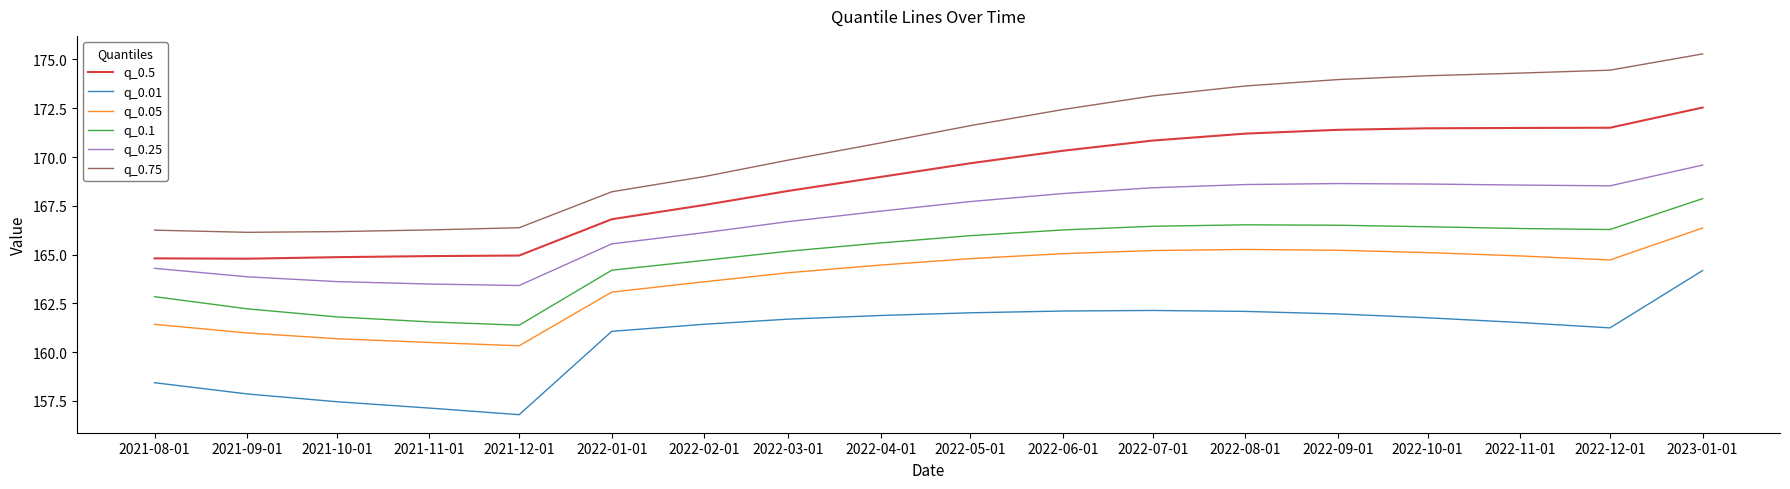

What is the difference between the q_0.25 values at 2023-01-01 and 2021-09-01?

5.7